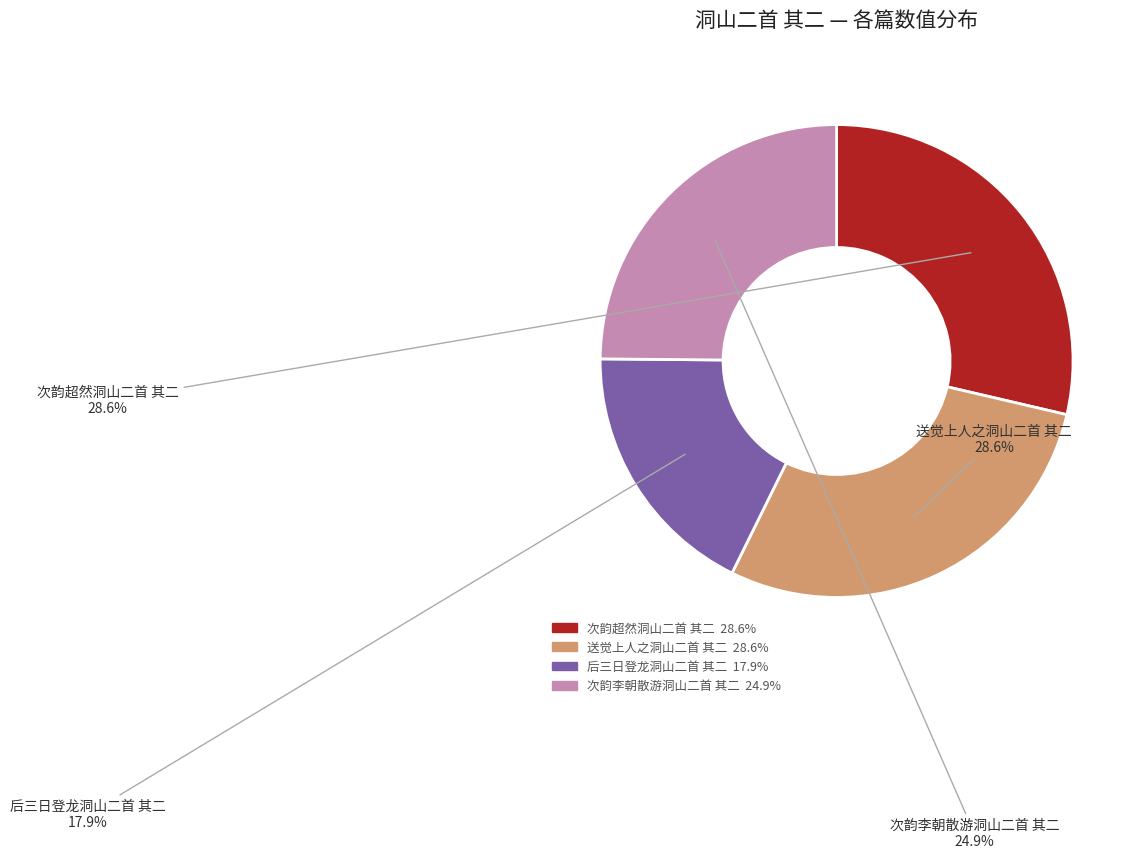

Which category has the smallest portion of the pie?

后三日登龙洞山二首 其二